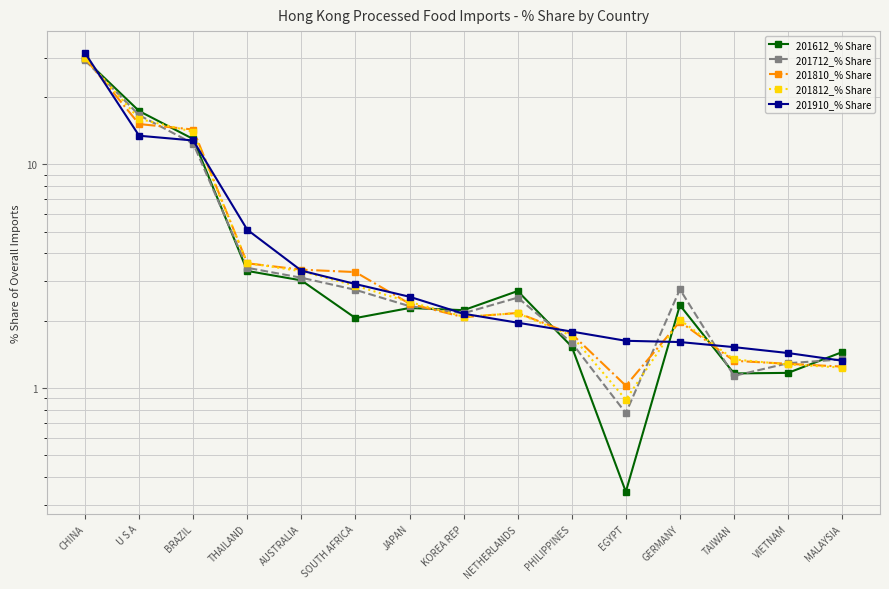

Where do 201712_% Share and 201810_% Share first cross each other?

CHINA and U S A